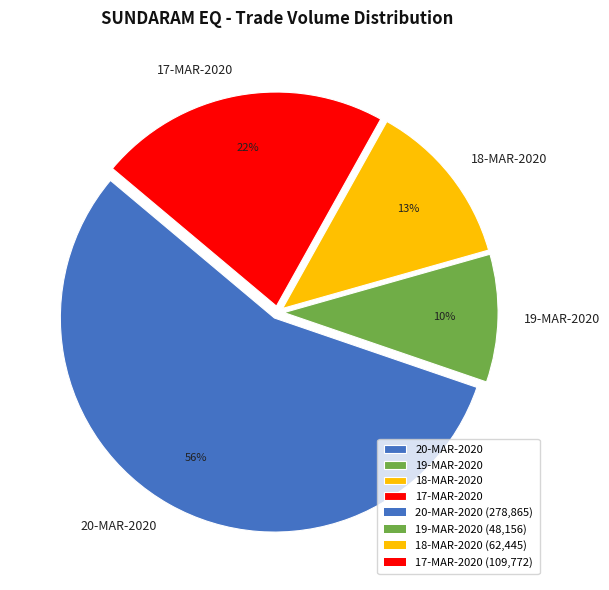

What is the smallest slice in the pie chart?

19-MAR-2020